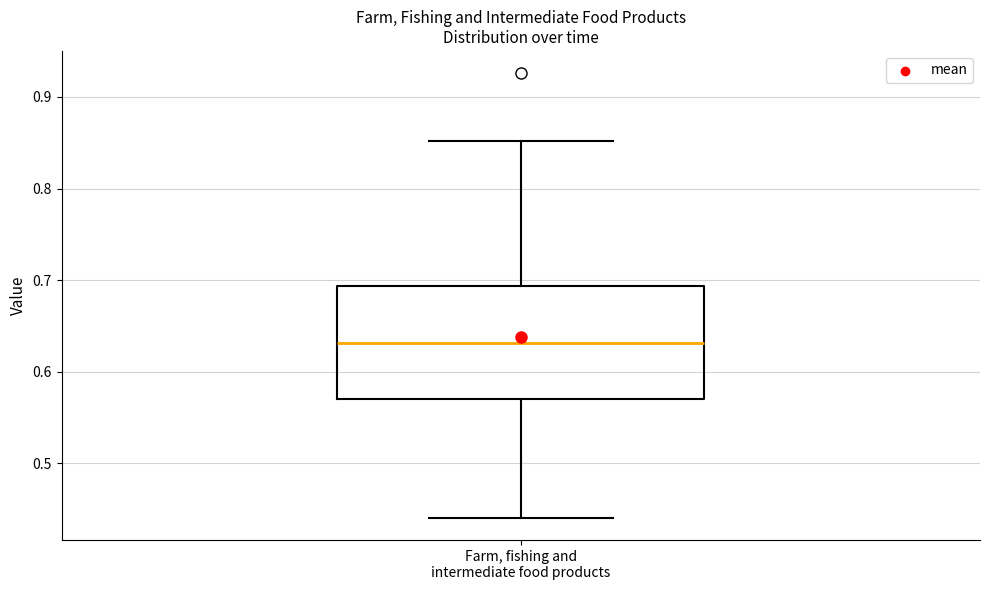

Transcribe this box plot: give where the median line is, the range the box spans, and where the two whiskers end, as read against the y-axis. The values are not printed on the chart, so give them approximately, as read against the axis.

median 0.63, box 0.57 to 0.69, whiskers 0.44 to 0.85